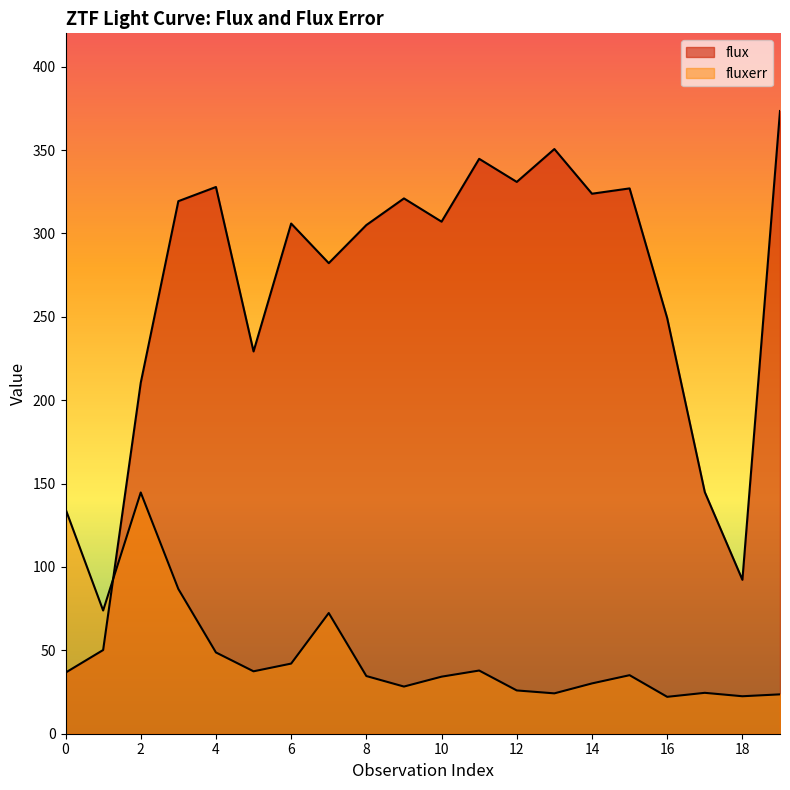

List the series in order of their overall mean, highest first.

flux, fluxerr